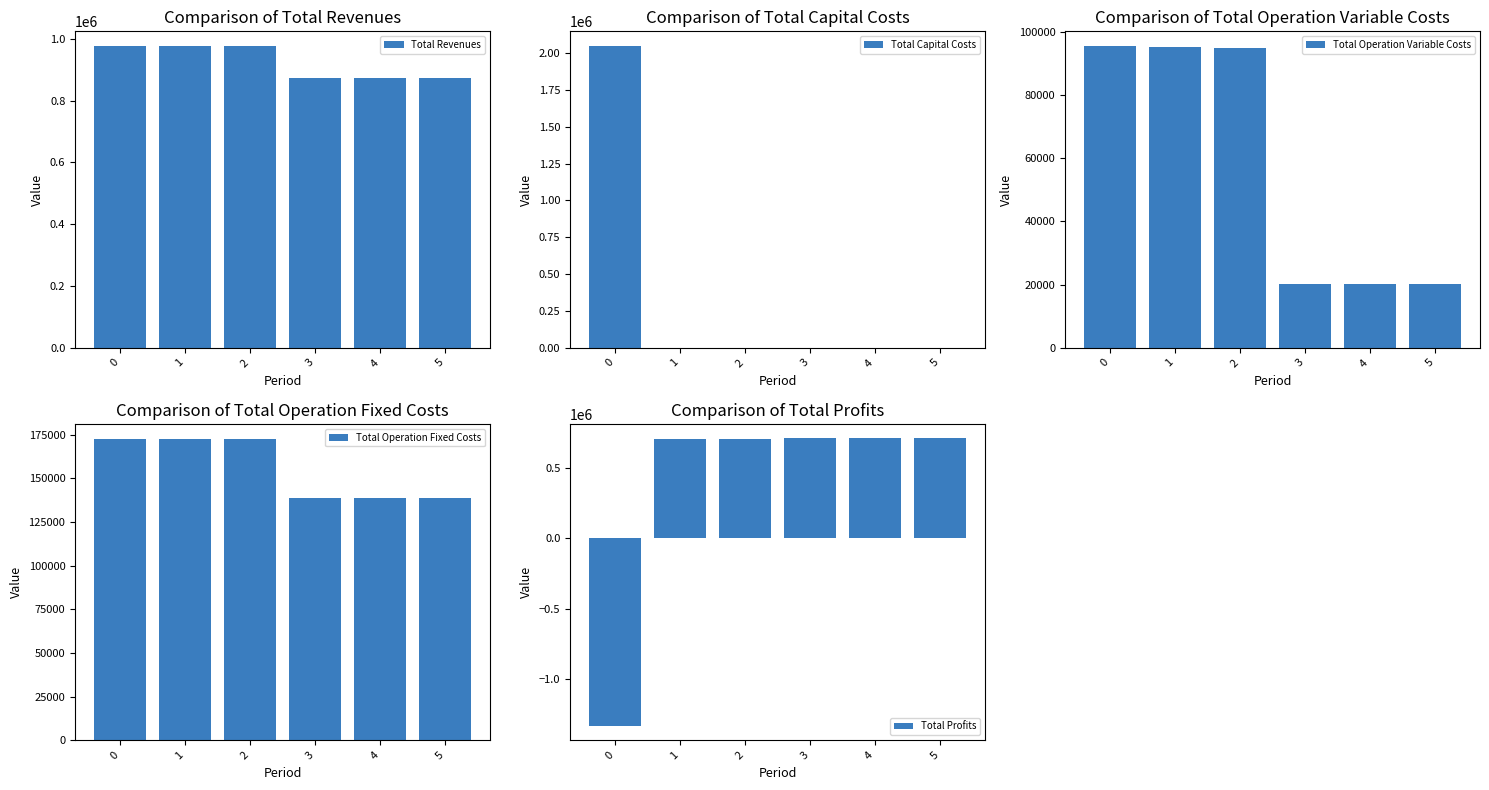

True or false: Total Operation Variable Costs has a value of 33948.6 at 3.

False